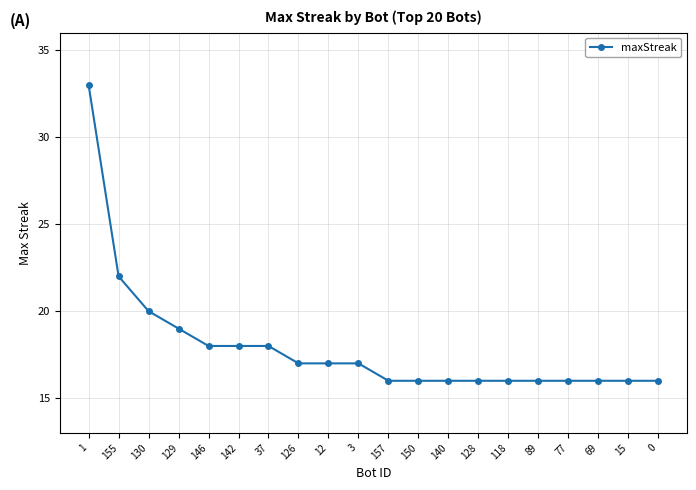

Does the chart display data point markers on the line(s)?

Yes